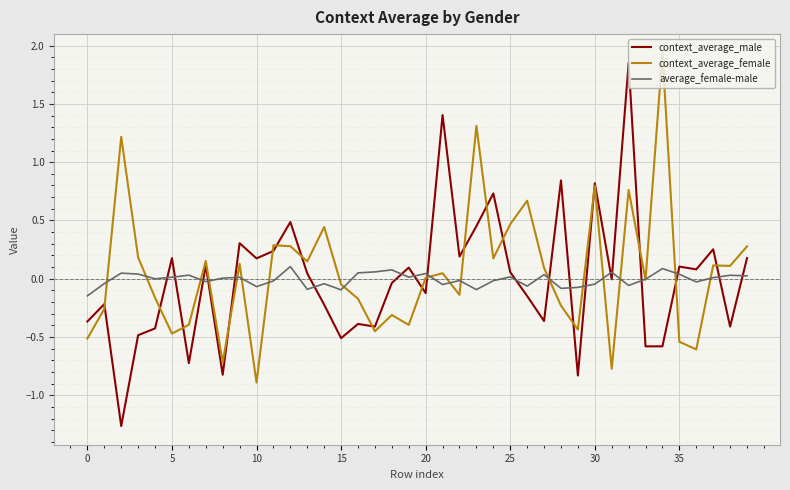

Which series has the widest spread of values?

context_average_male